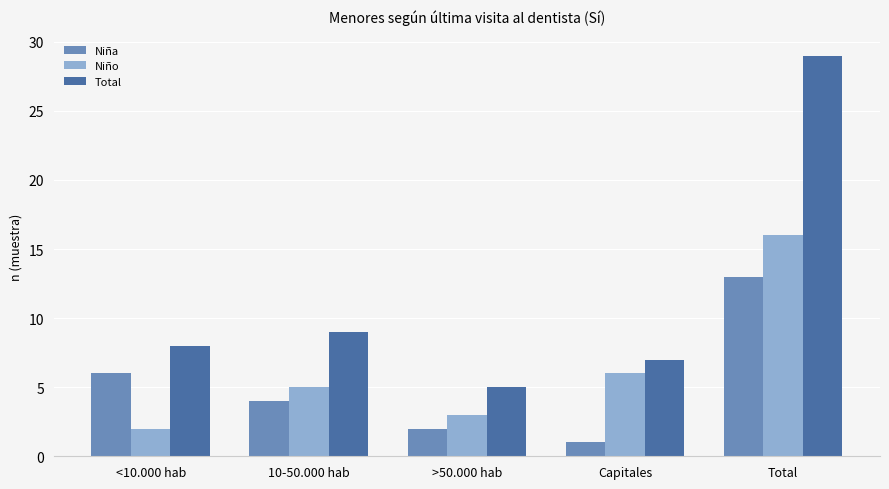

What is the approximate value of Niña at <10.000 hab?

6